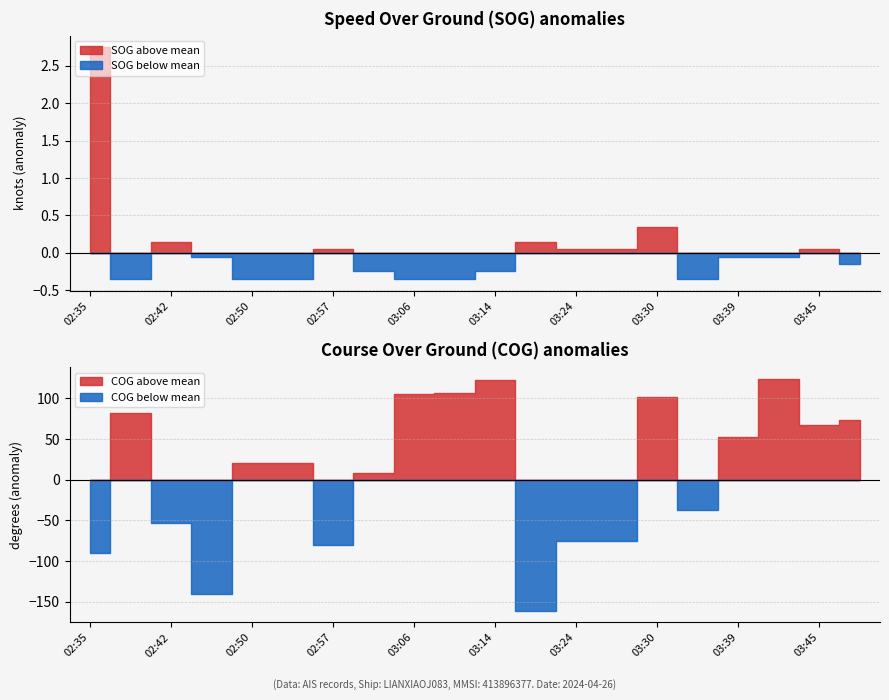

What is the difference between the COG values at 03:45 and 03:10?

39.7